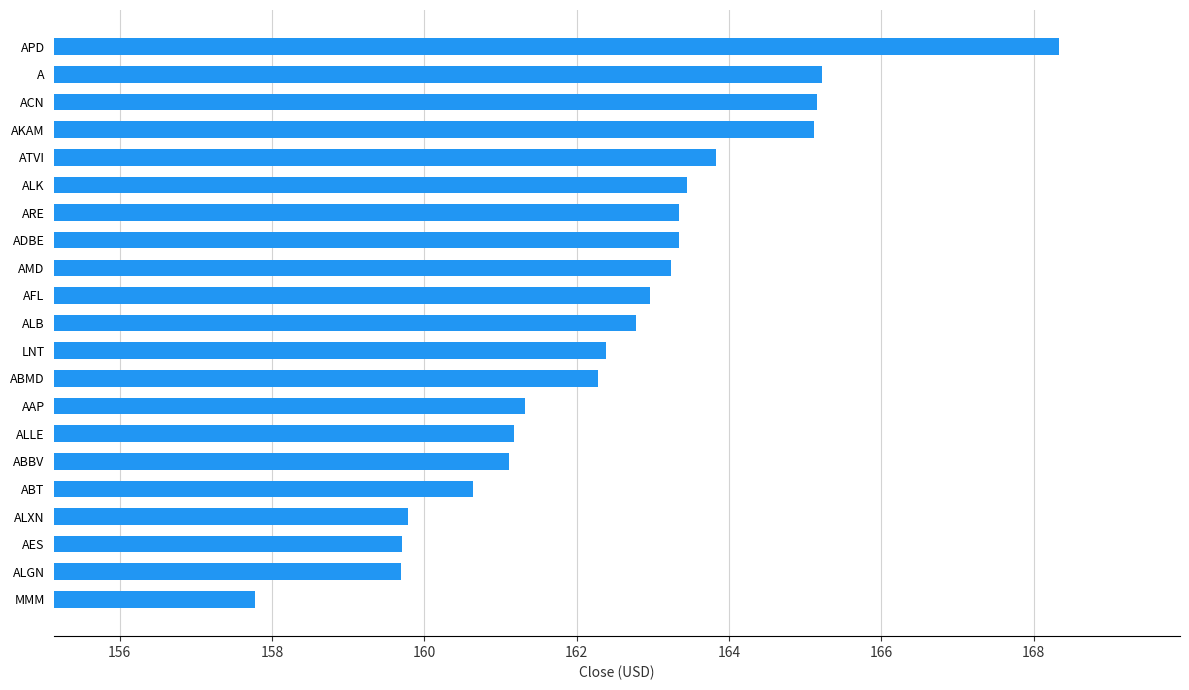

What value does the data have at A?

165.2